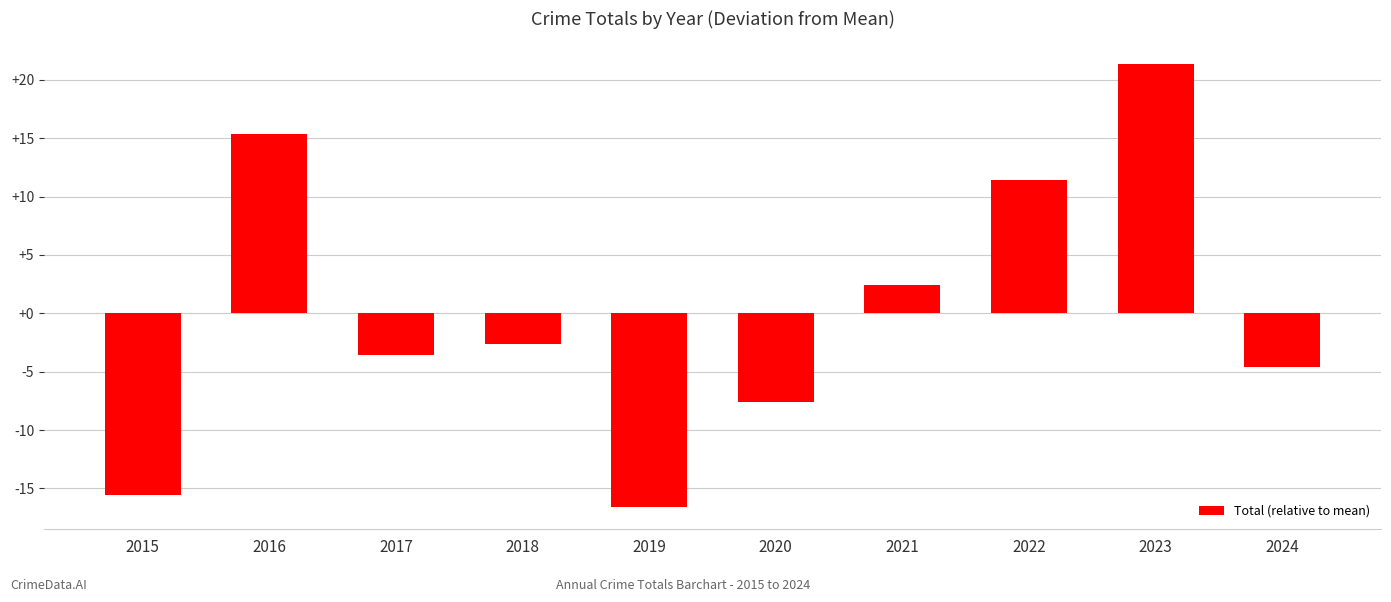

What is the change in value from 2019 to 2020?

+9.0